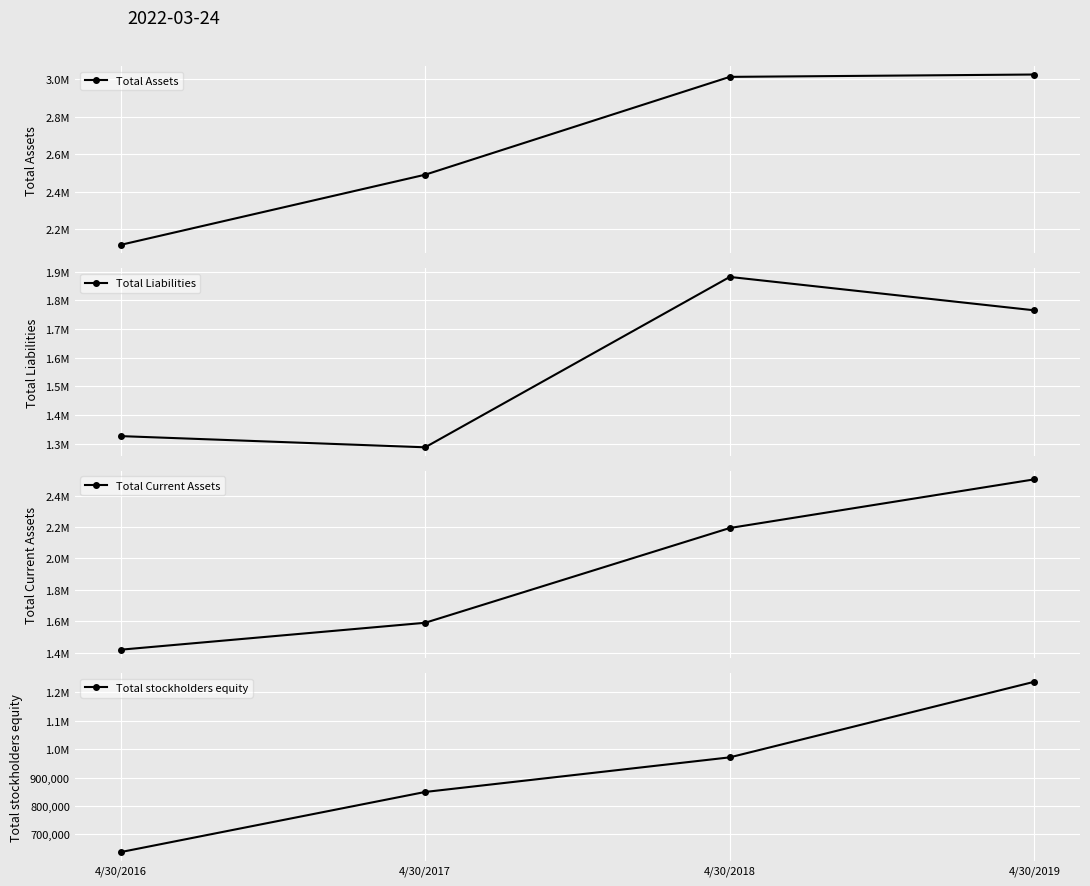

At 4/30/2019, list the series in order from largest to smallest.

Total Assets, Total Current Assets, Total Liabilities, Total stockholders equity